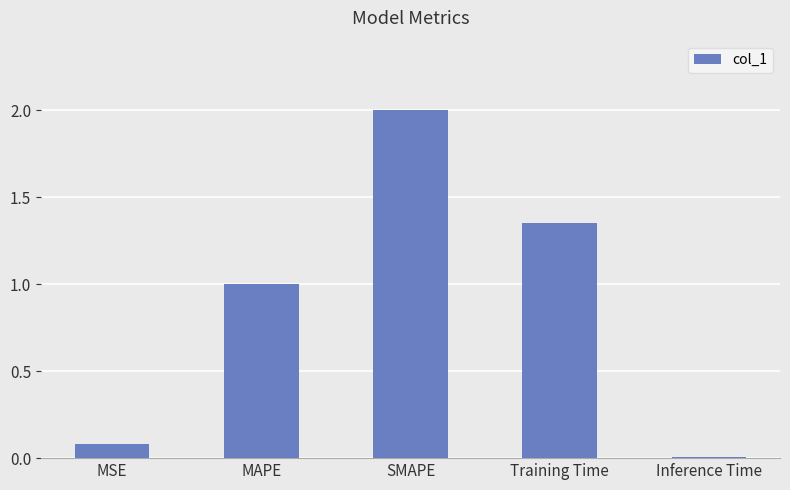

What is the sum of the values at SMAPE and MAPE?

3.0